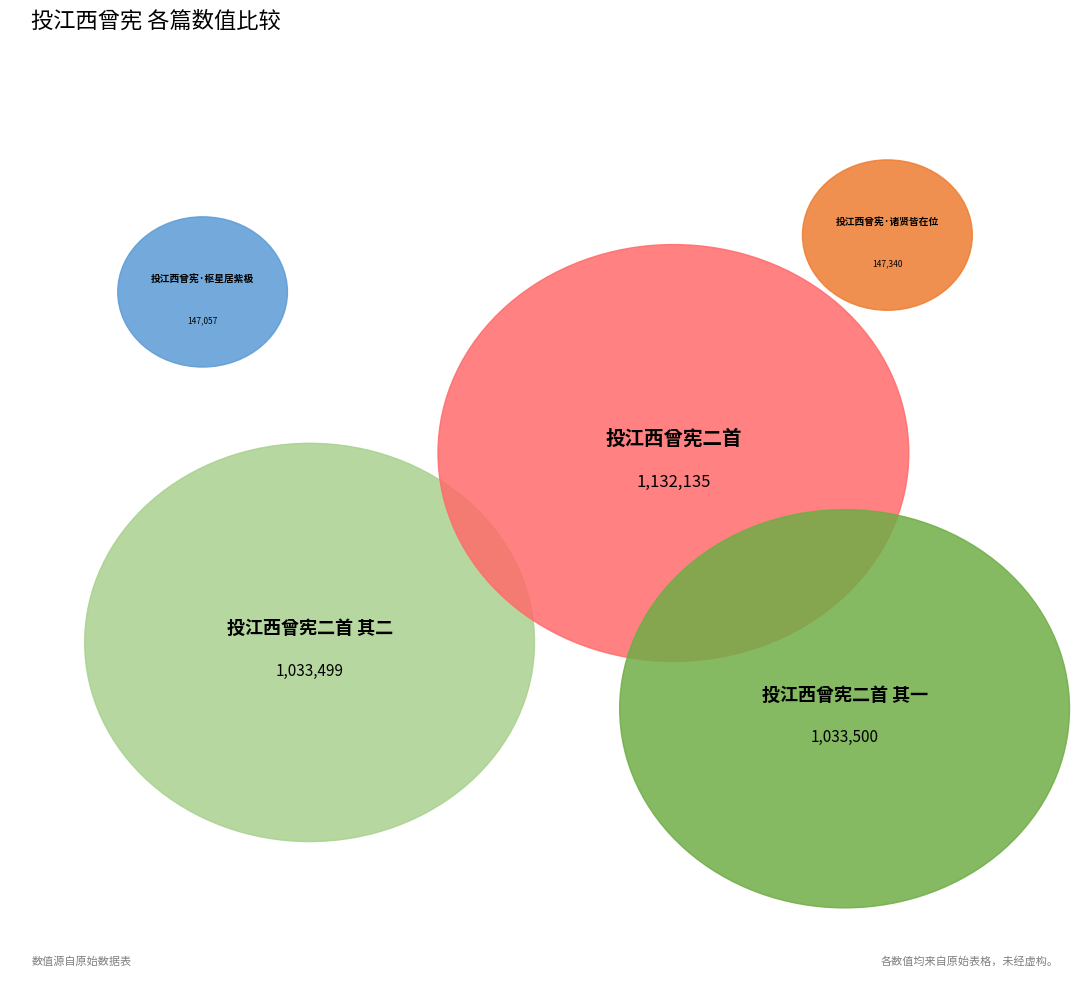

Rank the categories by value from highest to lowest.

投江西曾宪二首, 投江西曾宪二首 其一, 投江西曾宪二首 其二, 投江西曾宪·诸贤皆在位, 投江西曾宪·枢星居紫极